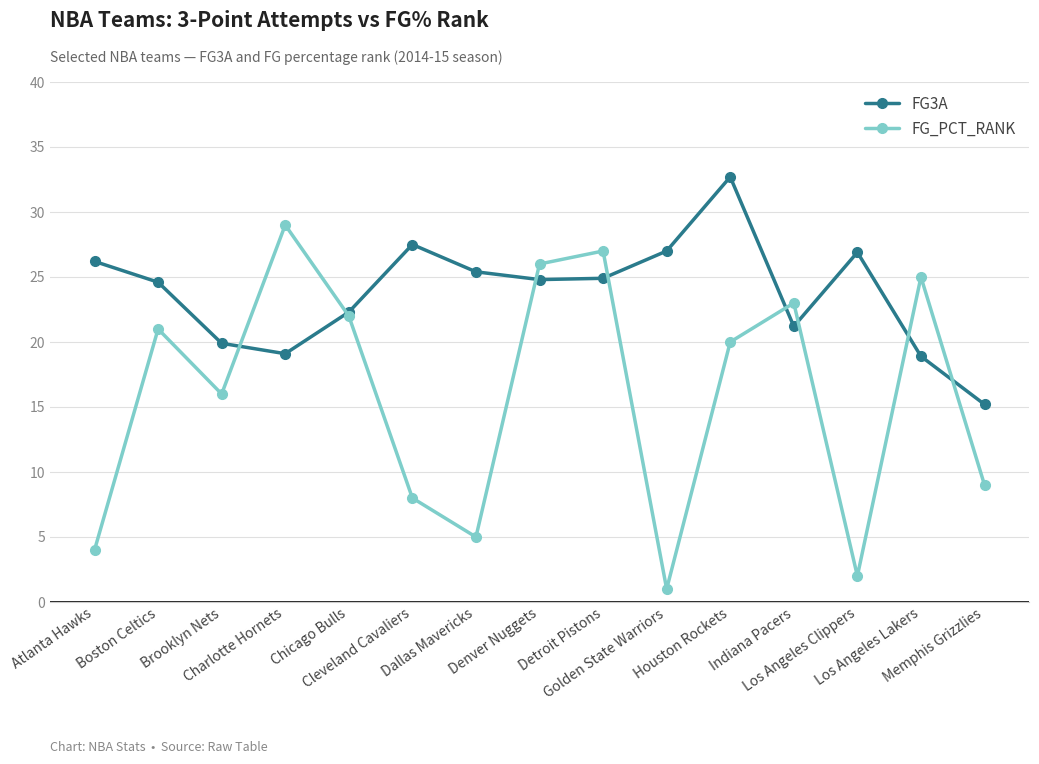

Which series has the largest total across all categories?

FG3A